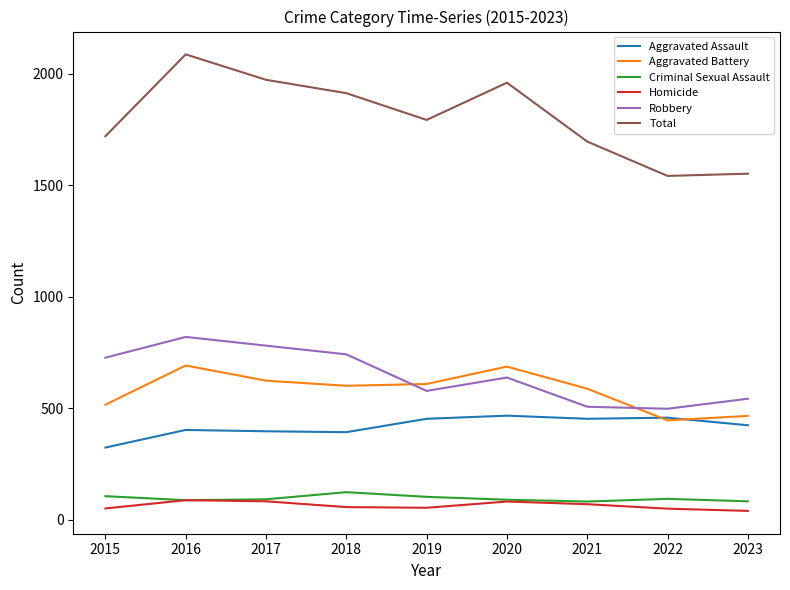

List the series in order of their peak value, highest first.

Total, Robbery, Aggravated Battery, Aggravated Assault, Criminal Sexual Assault, Homicide